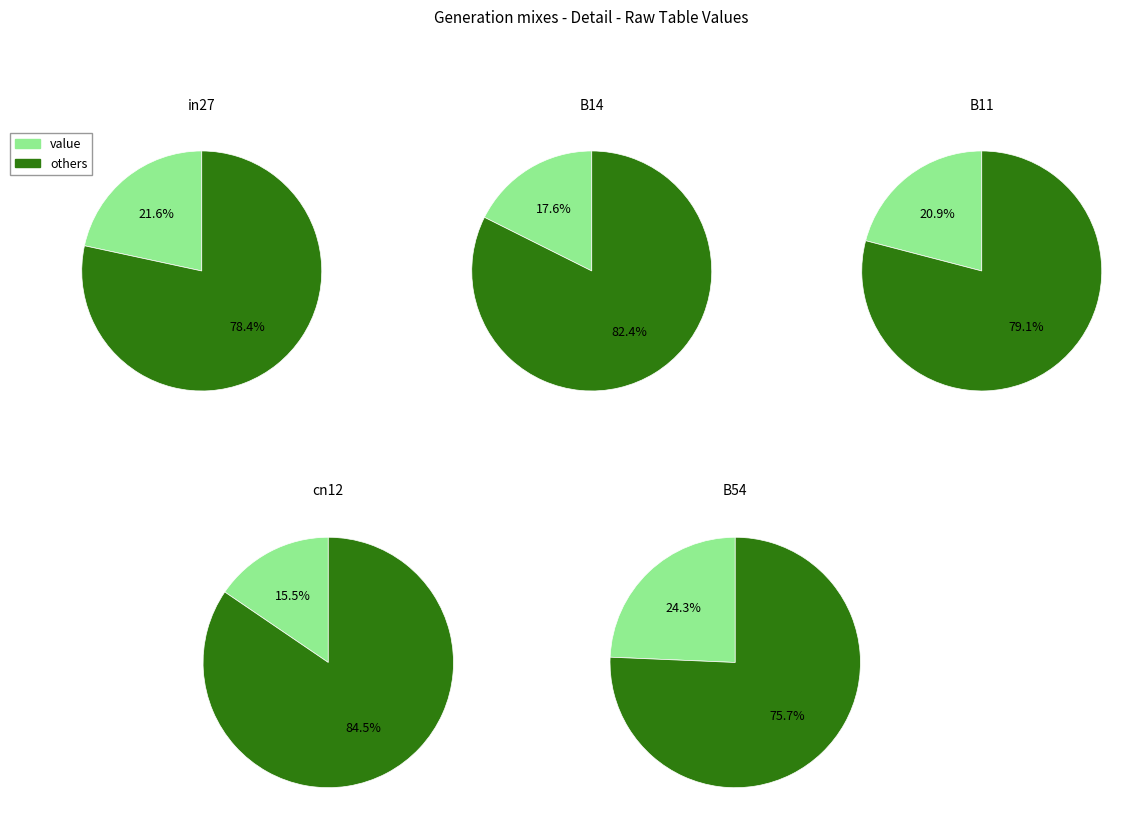

Does B54 represent more than half of the total?

No